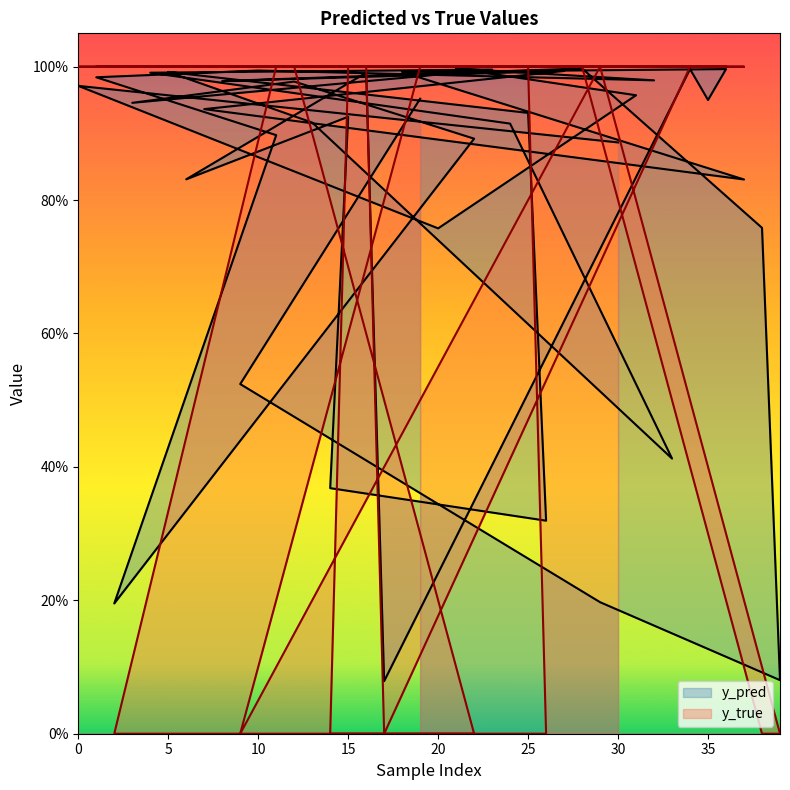

In y_true, how many points are lower than both neighbors (excluding endpoints)?

6